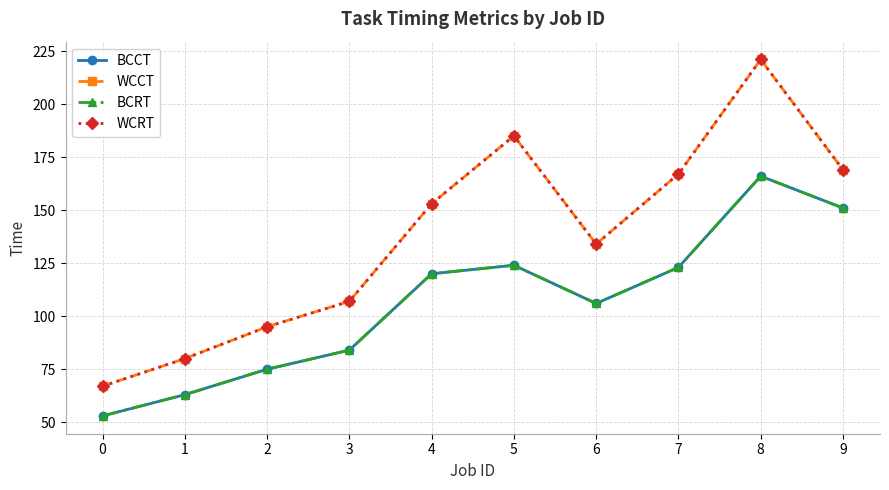

What is the difference between the WCRT values at 7 and 0?

100